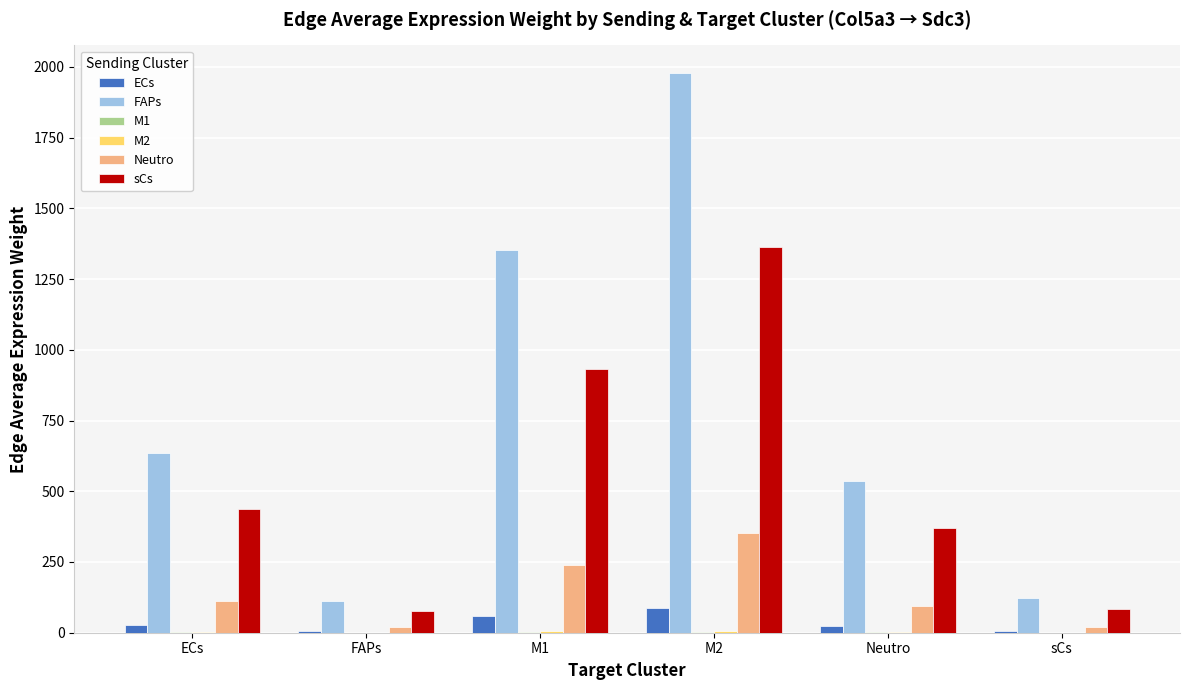

What is the maximum value for Neutro?

352.2